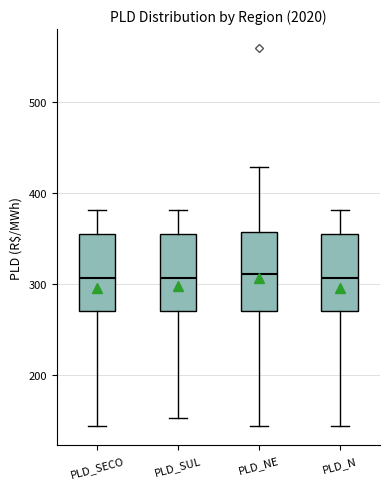

Where does the median line of the box for PLD_SECO sit on the y-axis? The values are not printed on the chart, so give them approximately, as read against the axis.

310